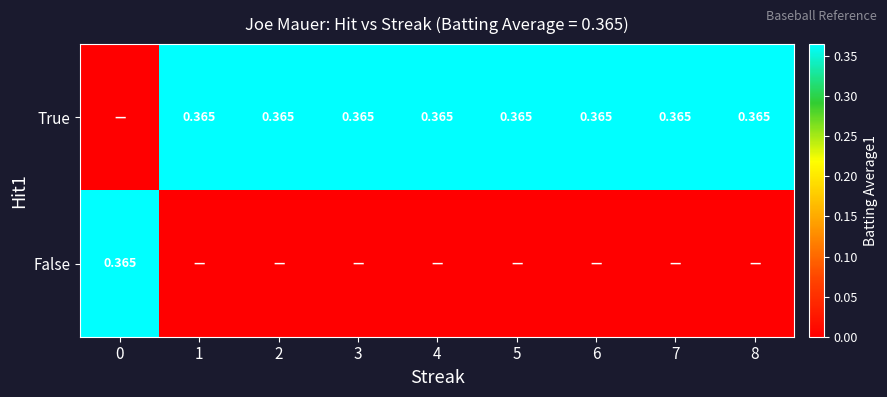

What is the difference between the highest and lowest values at 5?

0.4